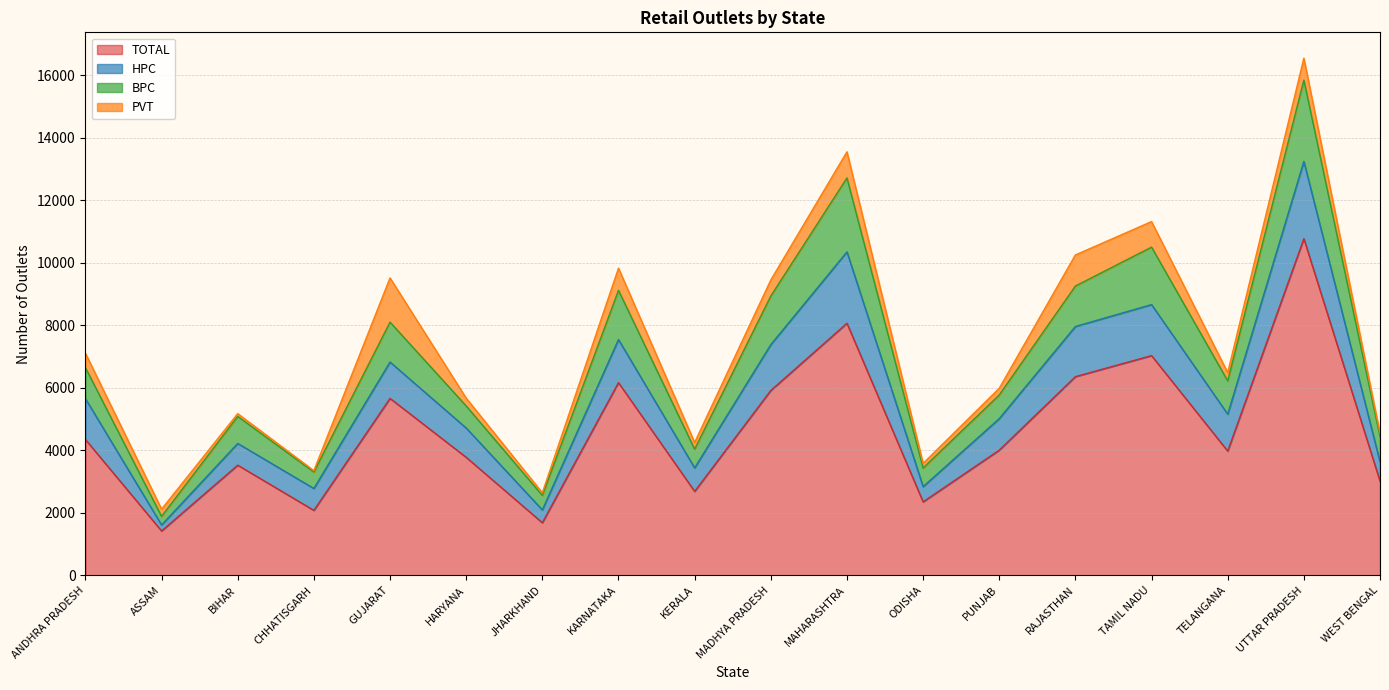

Does the chart have visible grid lines?

Yes